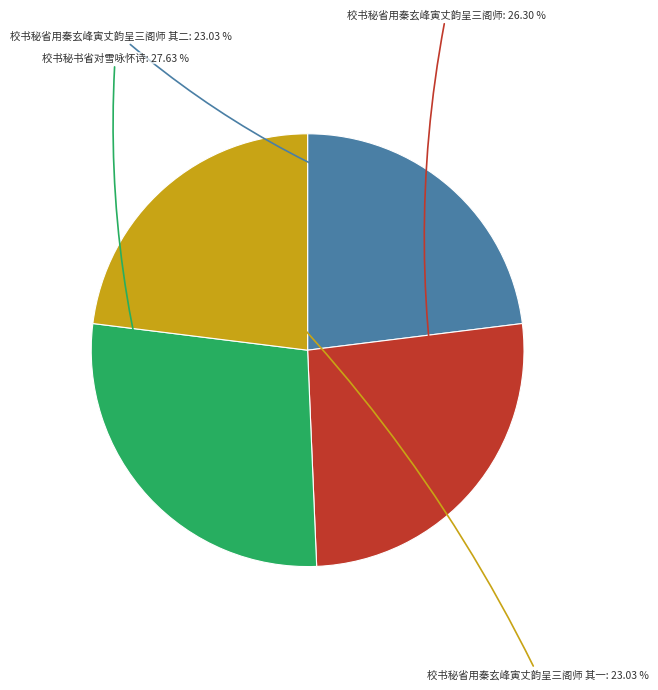

Does 校书秘省用秦玄峰寅丈韵呈三阁师 其一 represent more than half of the total?

No